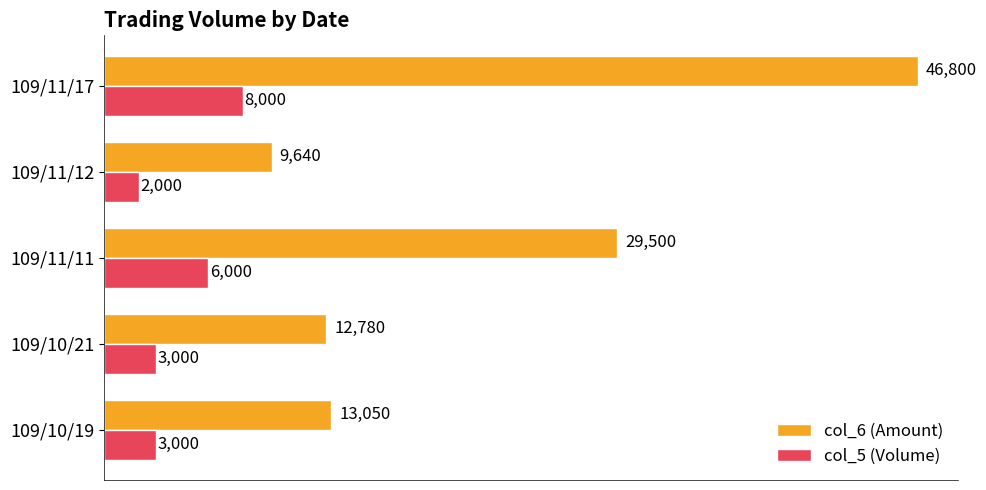

Count the number of categories in the chart.

5